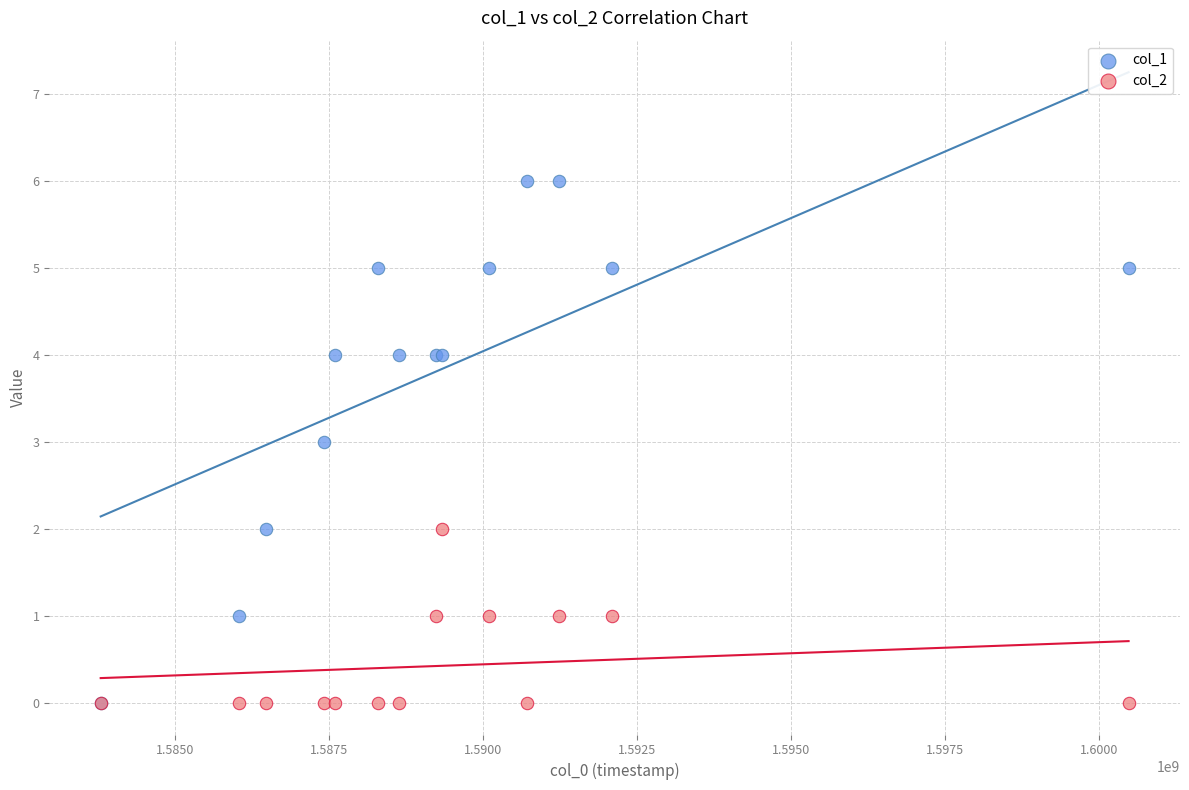

What are all the series names shown in the legend?

col_1, col_2